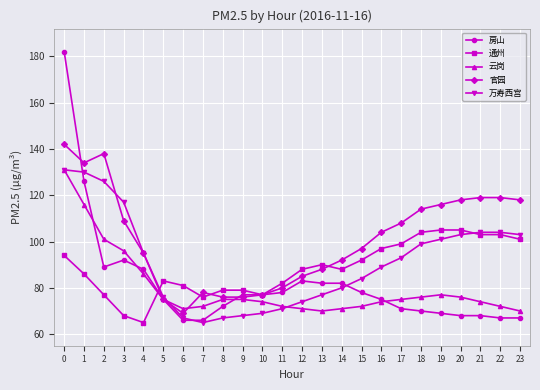

At which category does 房山 reach its first local valley?

2